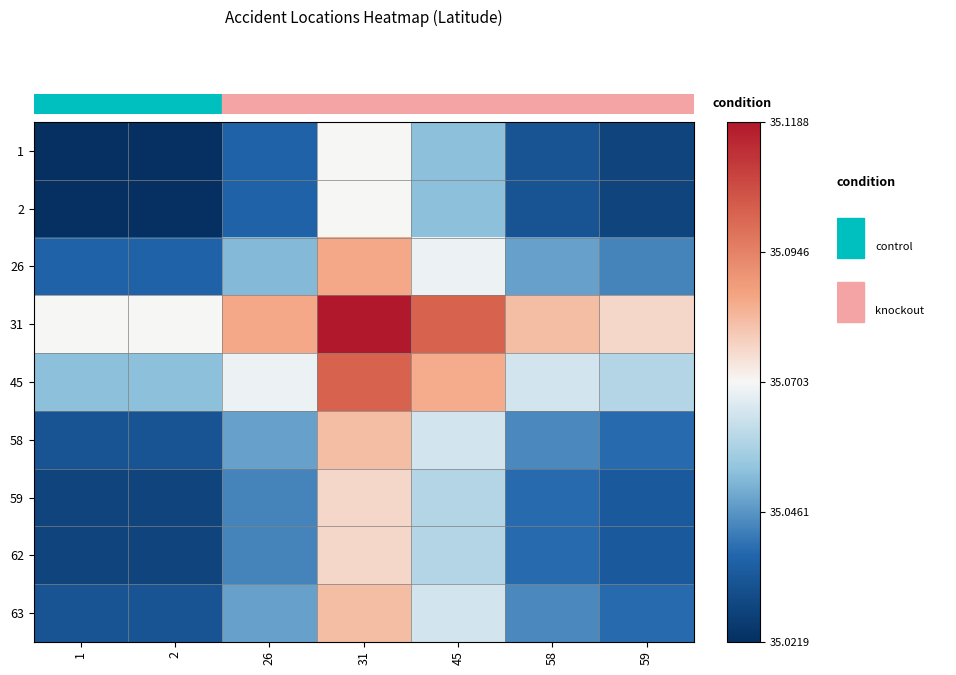

Between 45 and 58, which is larger?

45